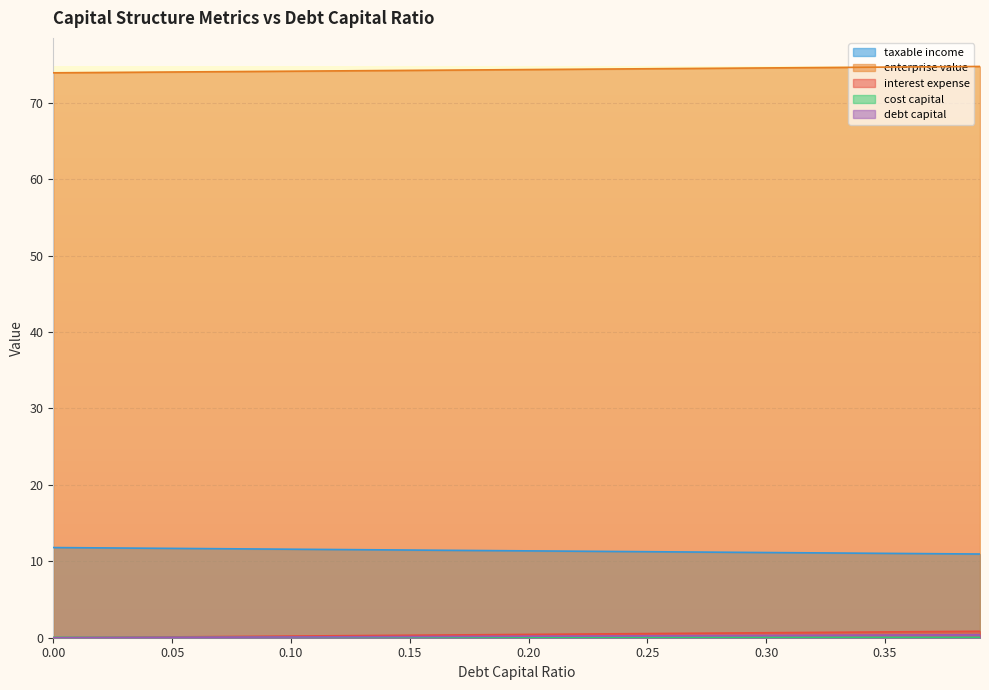

The value of taxable_income at 0.13 is 0.0. True or false?

False